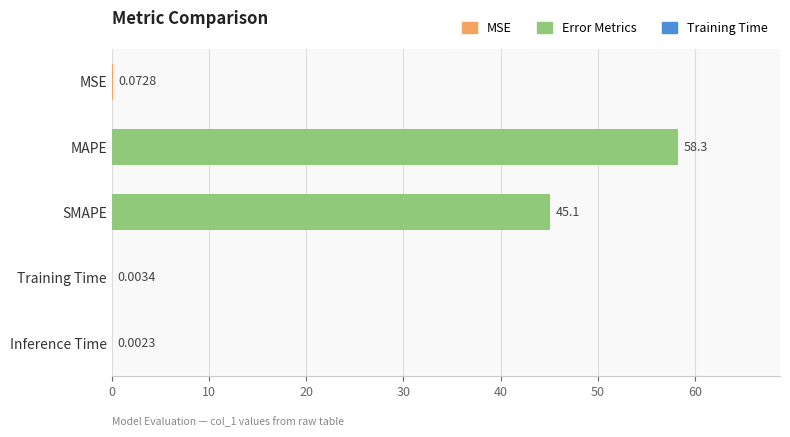

Which has a higher value, SMAPE or MAPE?

MAPE